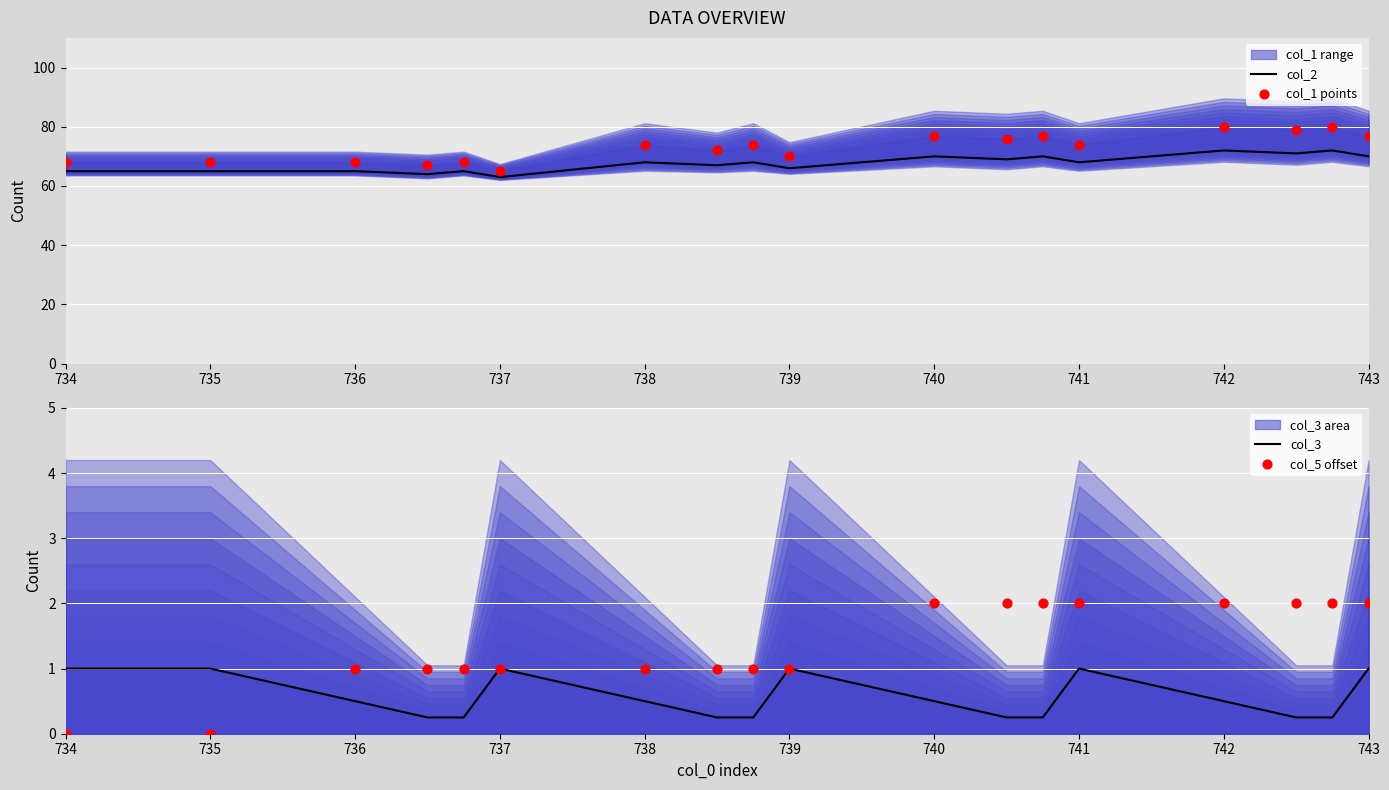

Which series reaches the maximum Y coordinate?

col_1 points